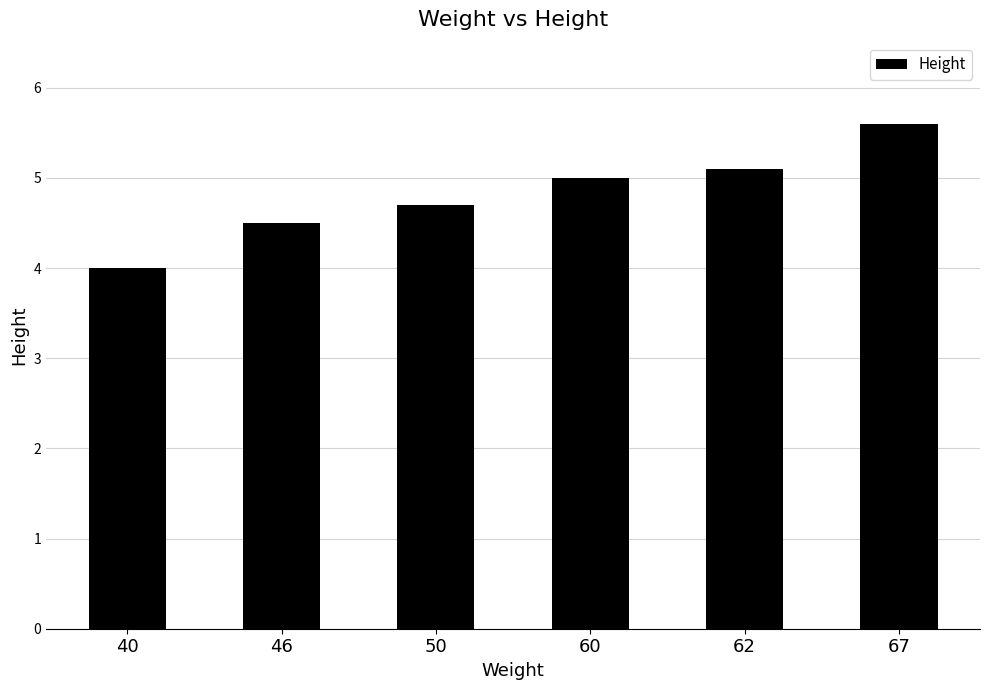

Reading right to left, extract all data points from this chart.

67=5.6	62=5.1	60=5.0	50=4.7	46=4.5	40=4.0